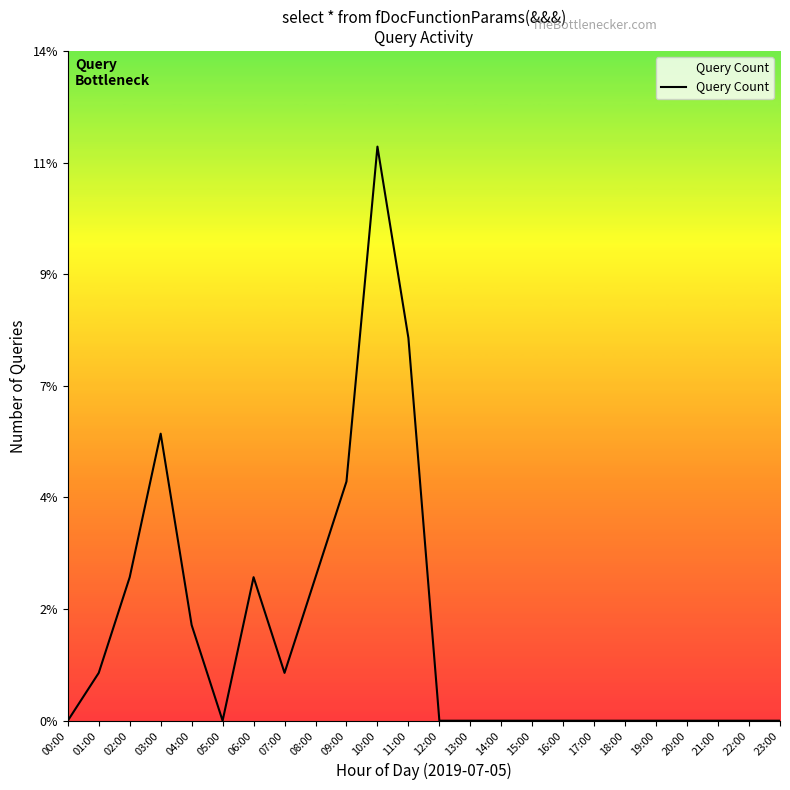

What is the maximum value shown in the chart?

12